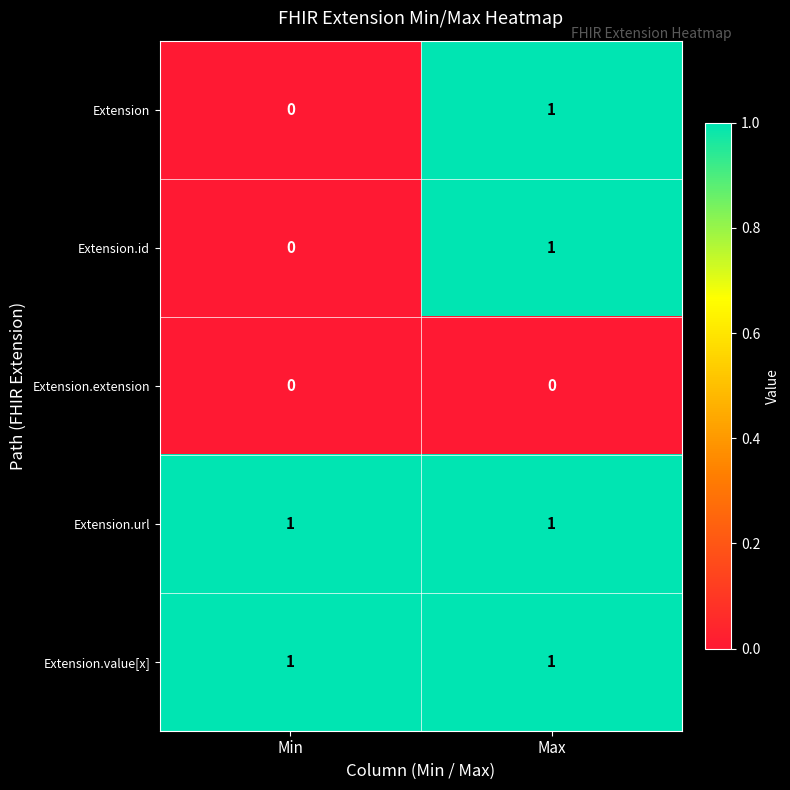

True or false: Extension.url has a value of 1 at Max.

True